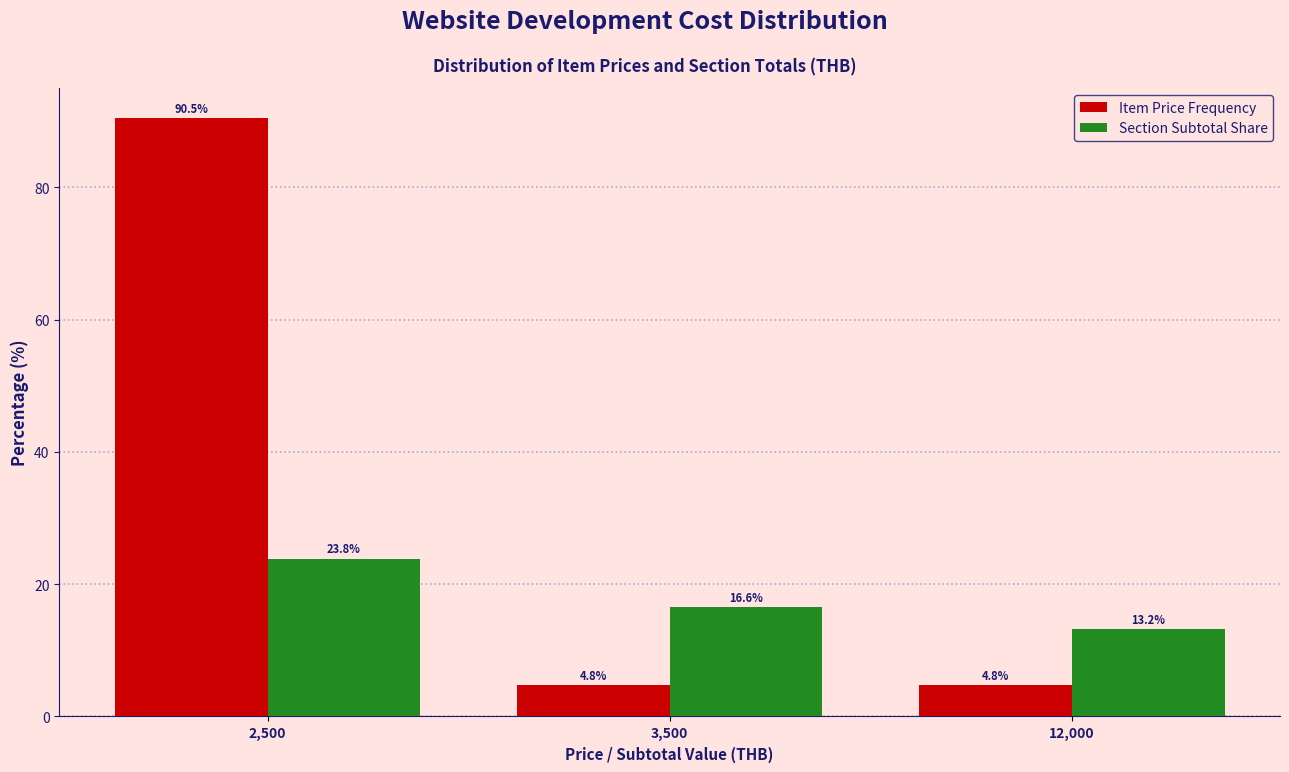

Reading left to right, extract all data points from this chart.

Item Price Frequency: 90.5	4.8	4.8
Section Subtotal Share: 23.8	16.6	13.2